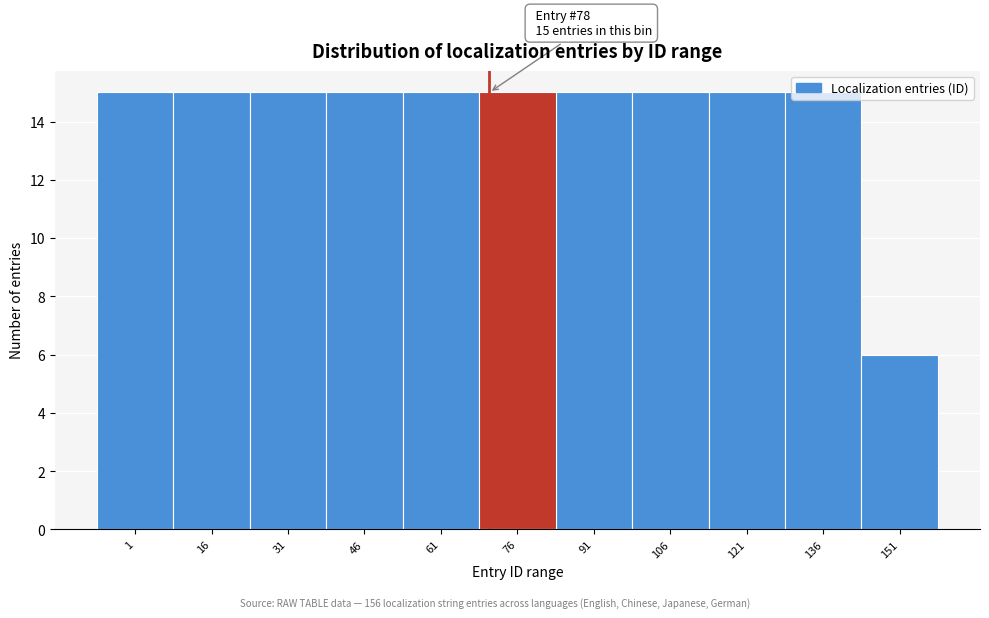

The chart shows a value of 15 at 1. True or false?

True